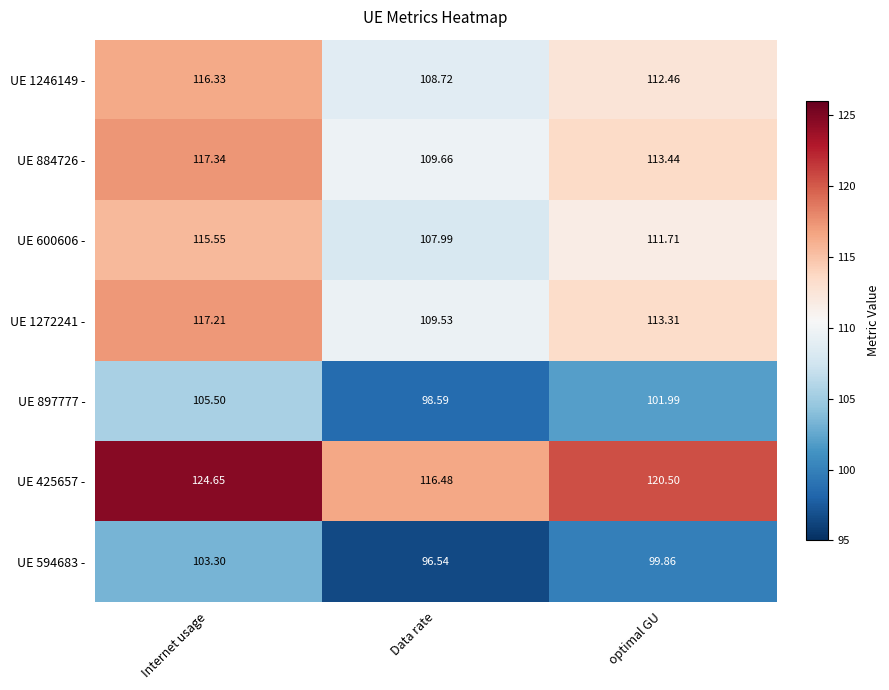

Which label corresponds to the largest value in the chart?

Internet usage